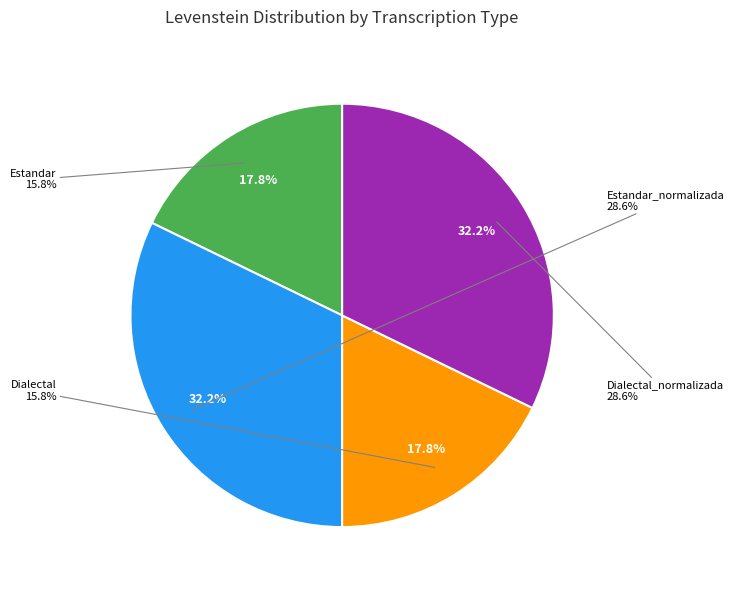

What percentage is NOT represented by Dialectal?

82.2%